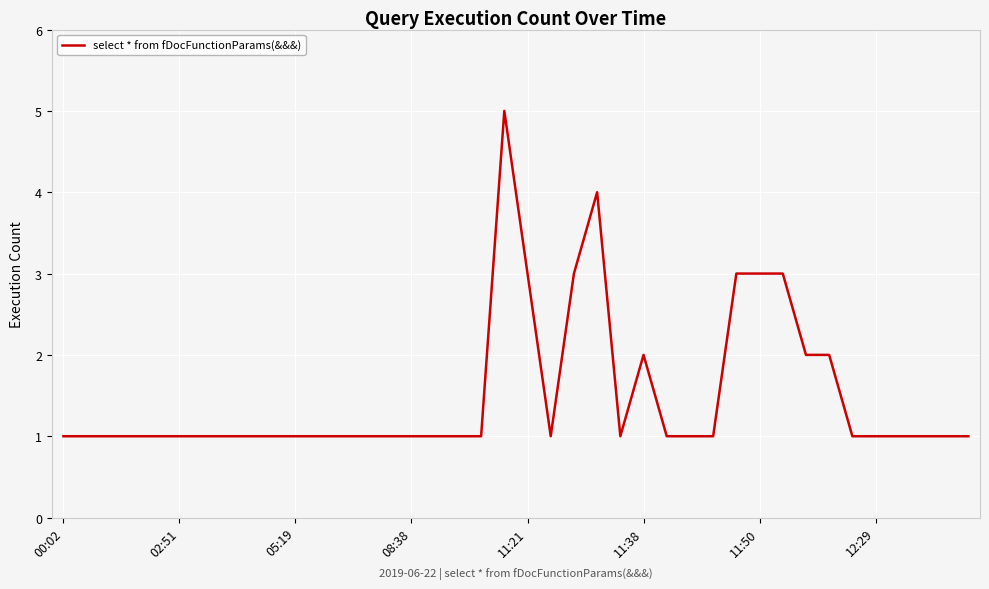

What is the greatest value displayed?

5